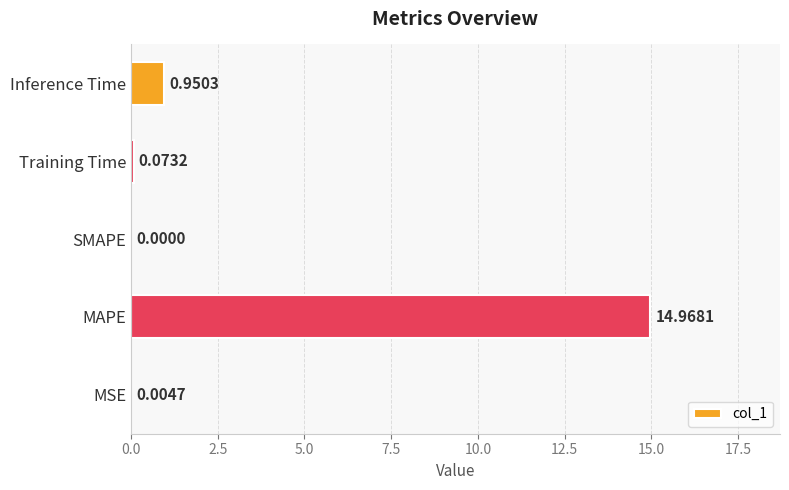

What is the sum of the values at MAPE and SMAPE?

15.0